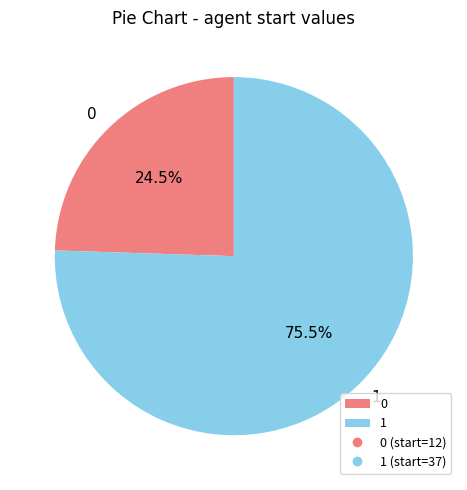

What percentage is NOT represented by 1?

24.5%